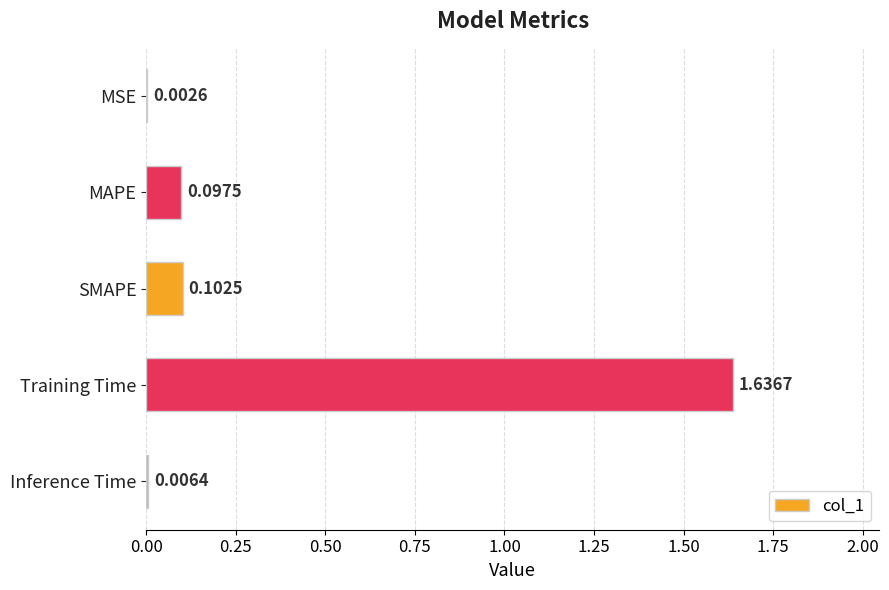

At which category does the chart reach its peak across all series?

Training Time